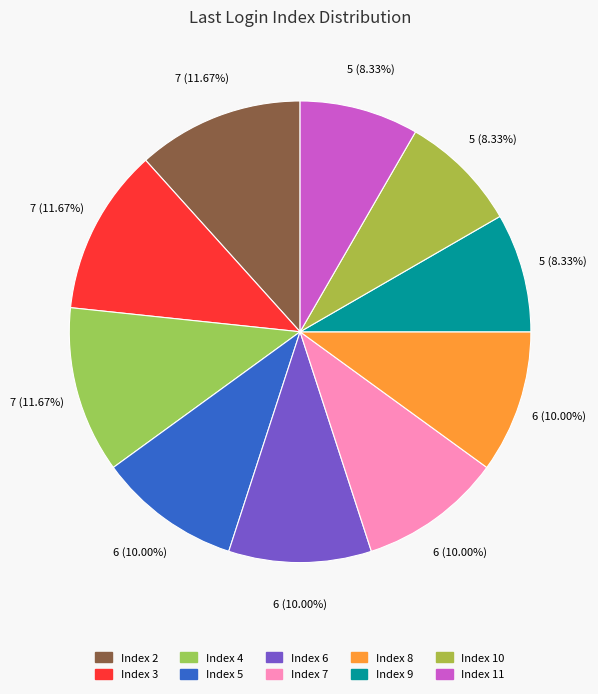

Count the number of slices in the pie.

10